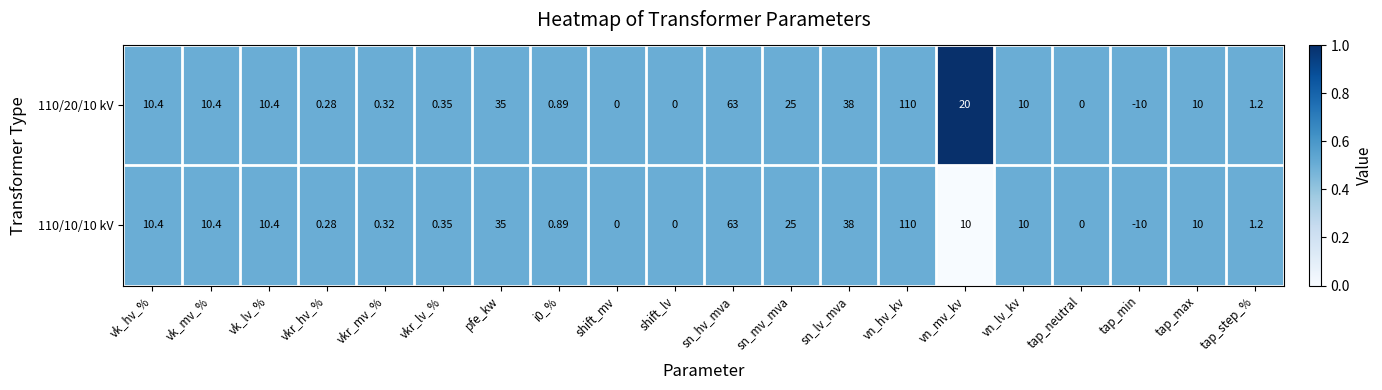

Where is 110/20/10 kV nearest to the value 50?

sn_lv_mva